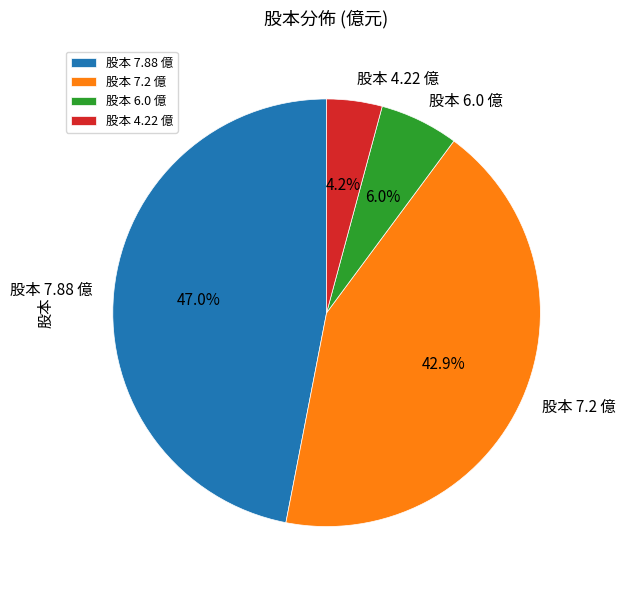

What percentage do 股本 7.2 億 and 股本 4.22 億 together represent?

47.1%